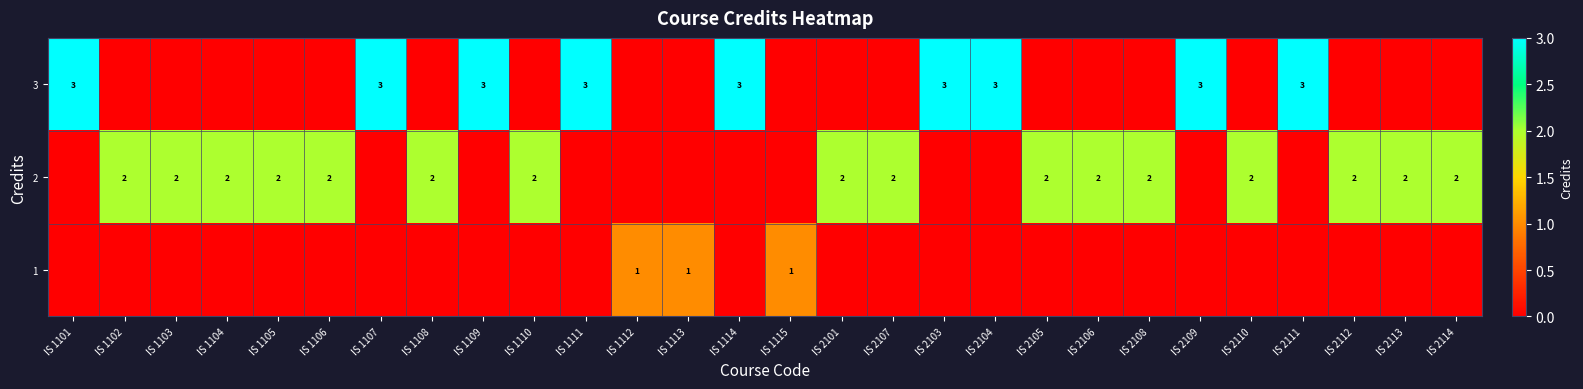

At which category is the sum across all series the highest?

IS 1101